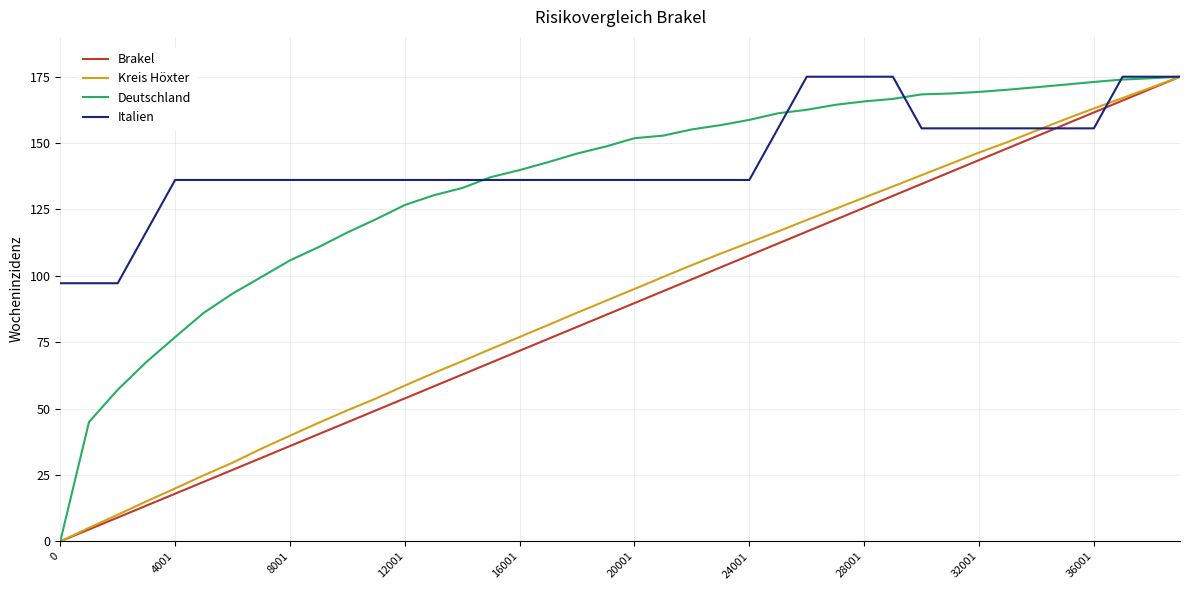

What are all the series names shown in the legend?

Brakel, Kreis Höxter, Deutschland, Italien